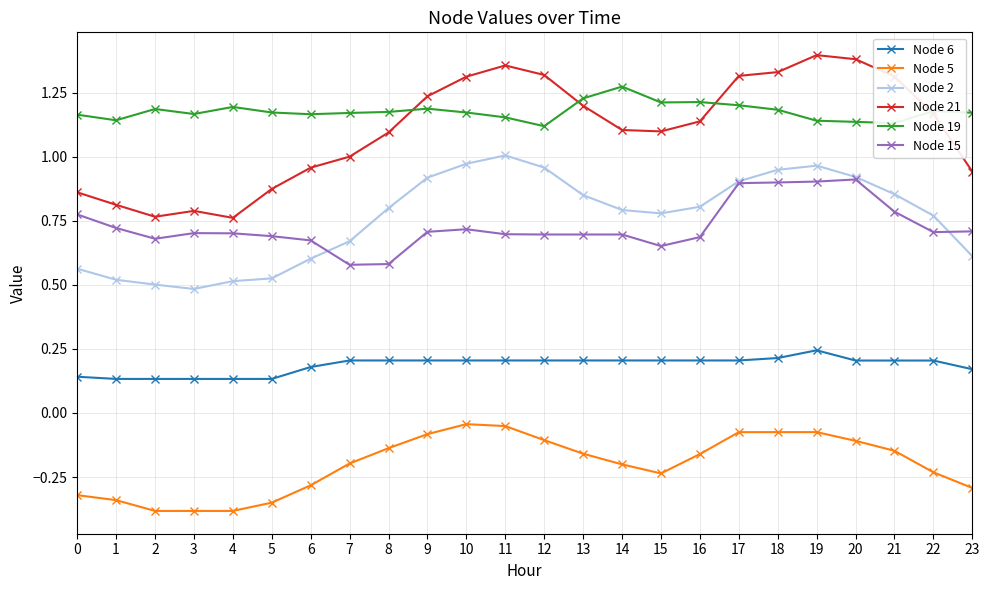

Which series has the largest range (max minus min)?

Node 21